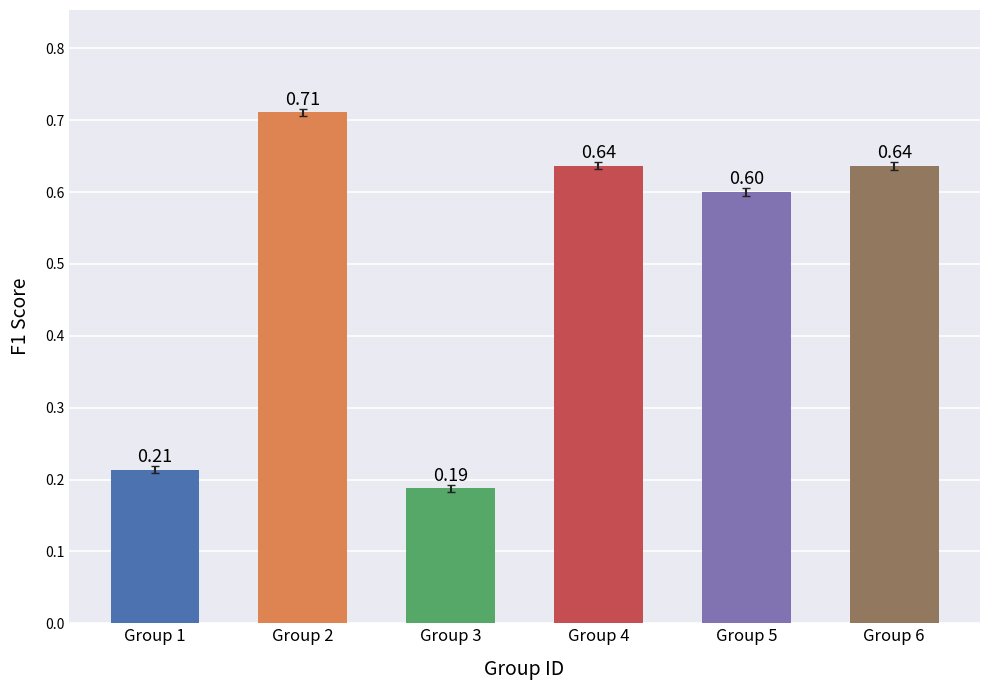

Which category has the highest value across all series?

Group 2